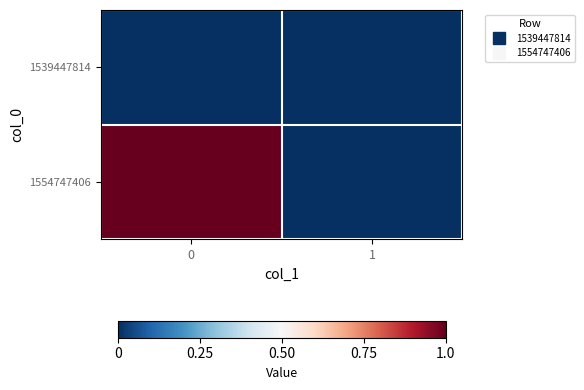

Reading right to left, list all the values displayed in this chart.

1539447814: 1=0	0=0
1554747406: 1=0	0=1